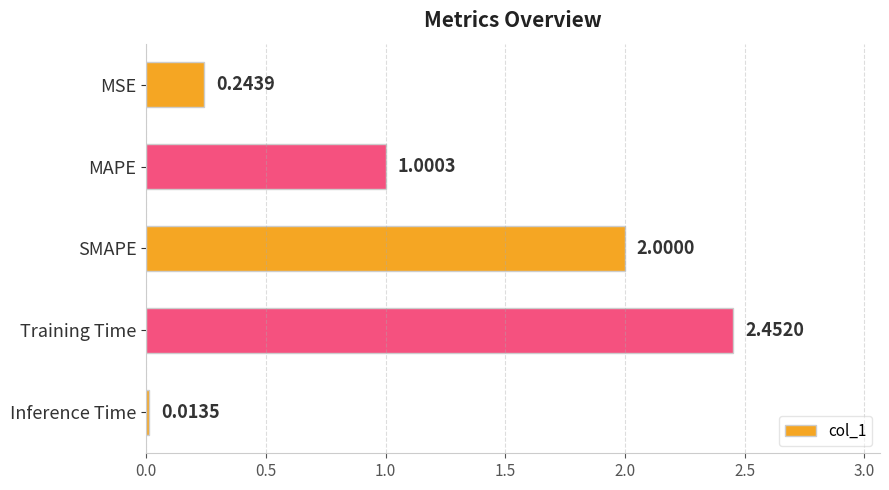

What is the average value?

1.1